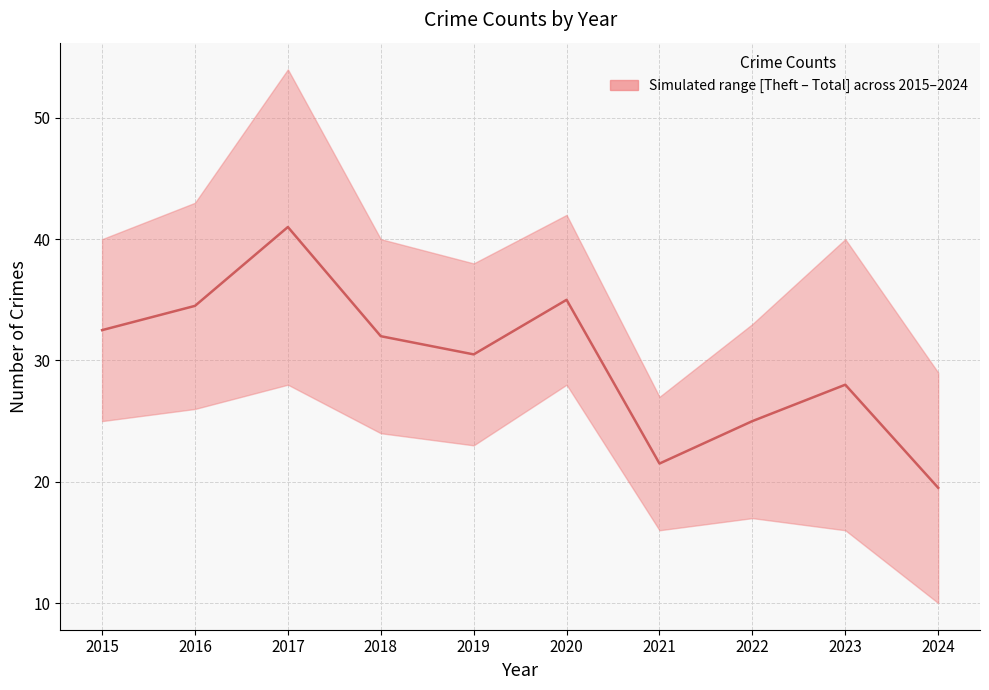

Rank the categories by value from lowest to highest.

2024, 2021, 2022, 2023, 2019, 2018, 2015, 2016, 2020, 2017